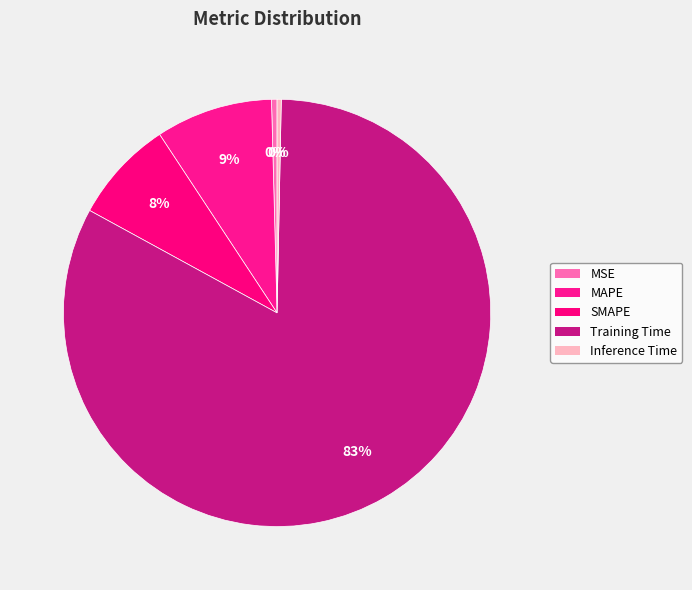

Is there any slice that represents more than half of the pie?

Yes